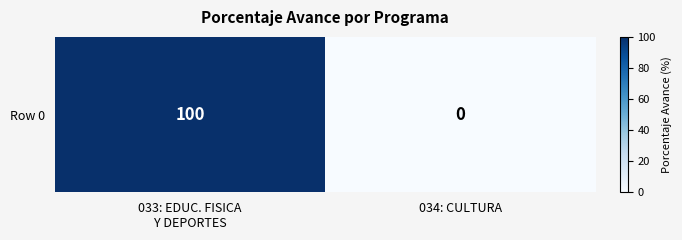

What is the approximate value at 033: EDUC. FISICA
Y DEPORTES?

100